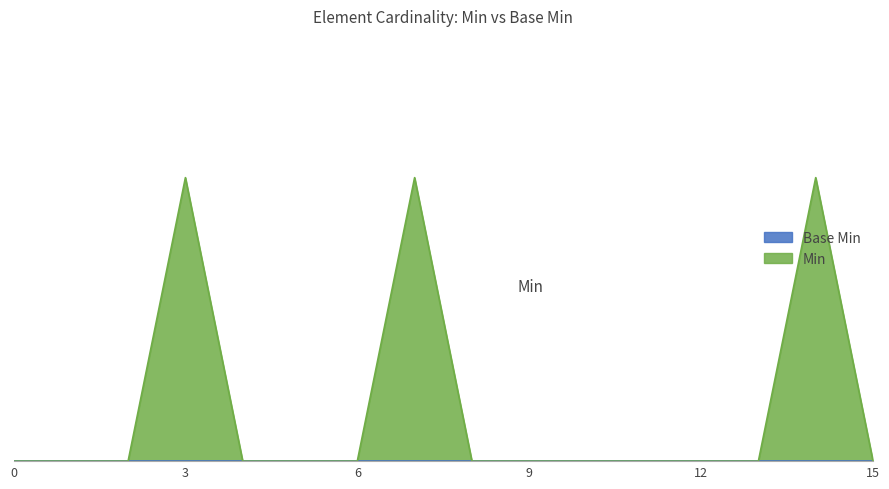

How many data points does each series have?

16